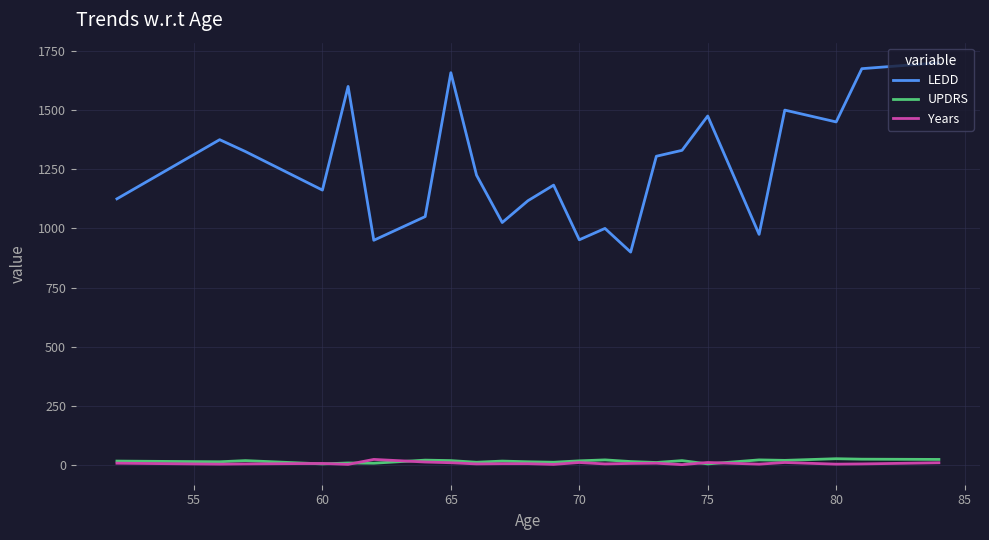

Which series has the largest total across all categories?

LEDD